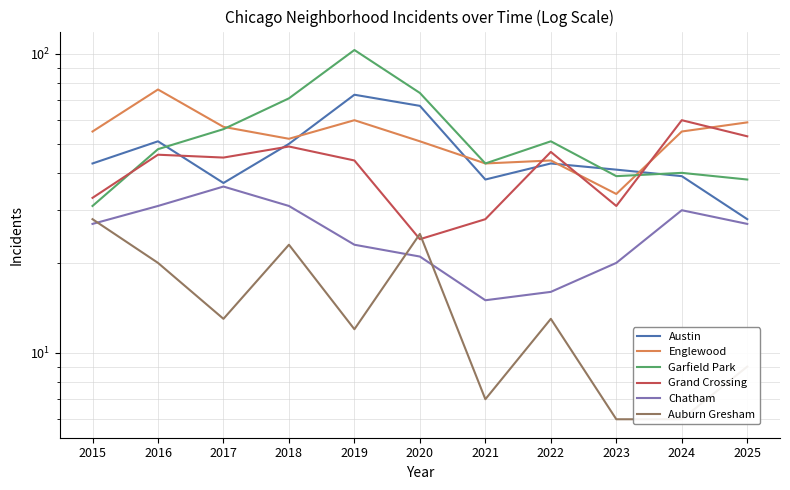

True or false: Chatham and Garfield Park intersect in this chart.

False